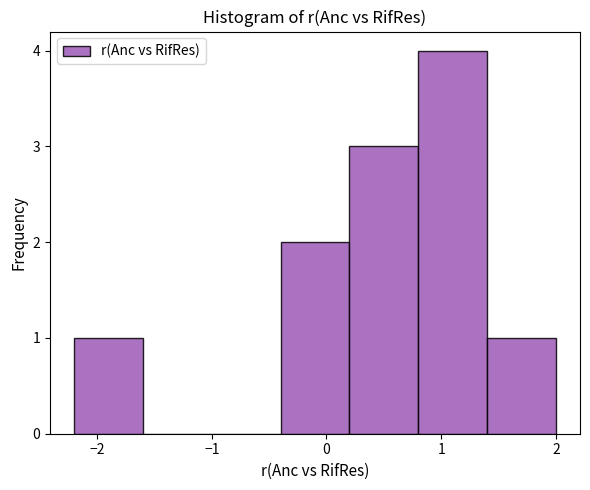

What is the height of the bar covering 0.8 to 1.4 on the x-axis? The values are not printed on the chart, so give them approximately, as read against the axis.

4